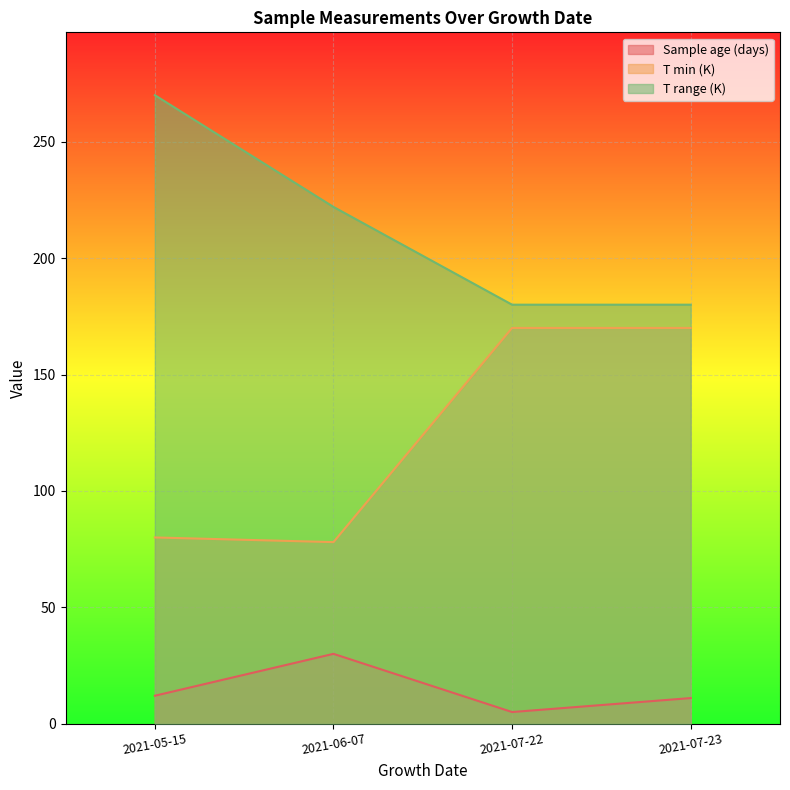

Reading right to left, what are all the values shown in this chart?

Sample age (days): 11	5	30	12
T min (K): 170	170	78	80
T range (K): 180	180	222	270